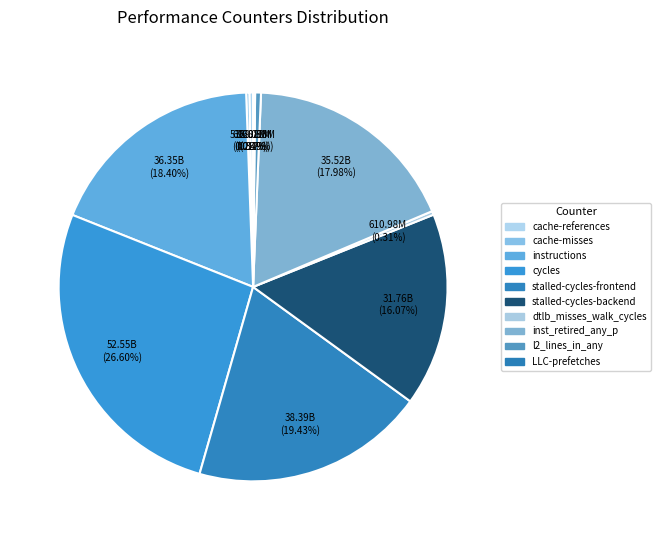

To the nearest percent, what is the difference between the instructions and stalled-cycles-frontend slice percentages?

1%